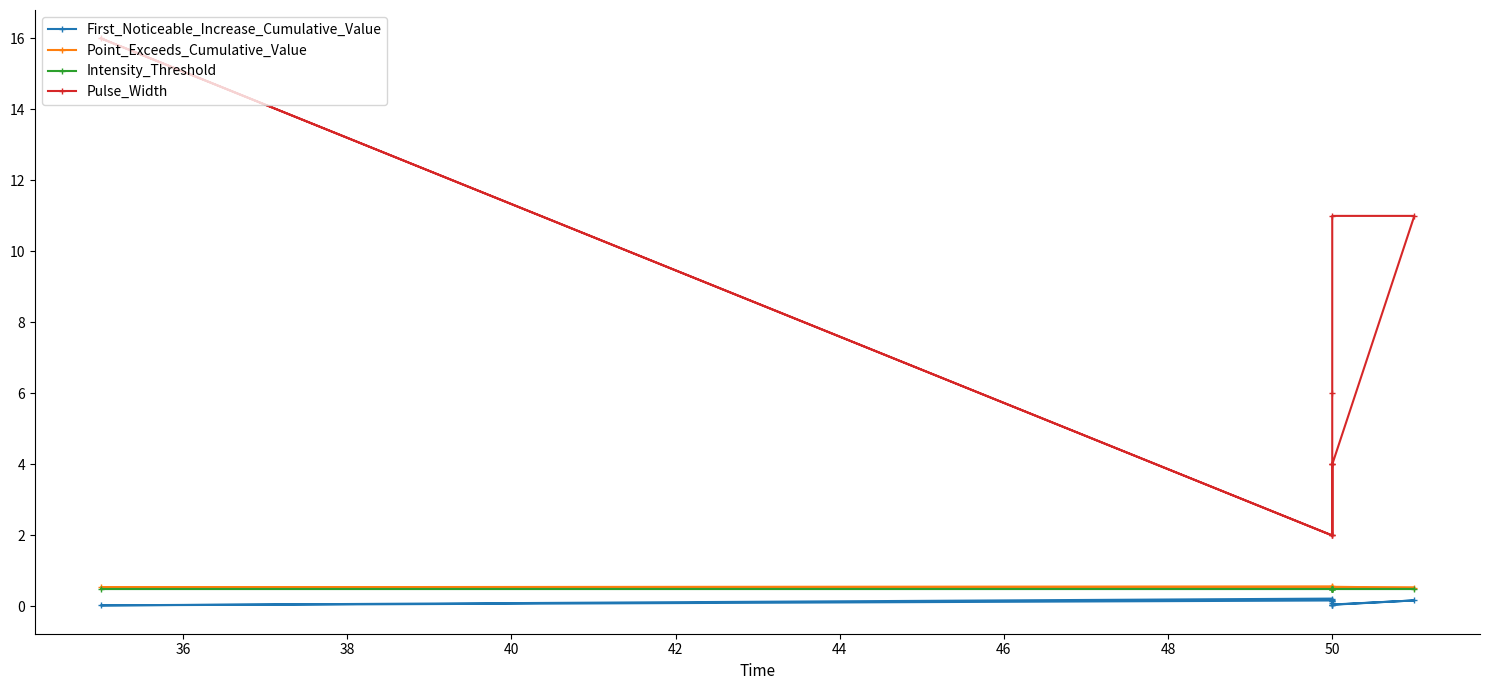

Is it true that Pulse_Width equals 1.5 at 50?

False